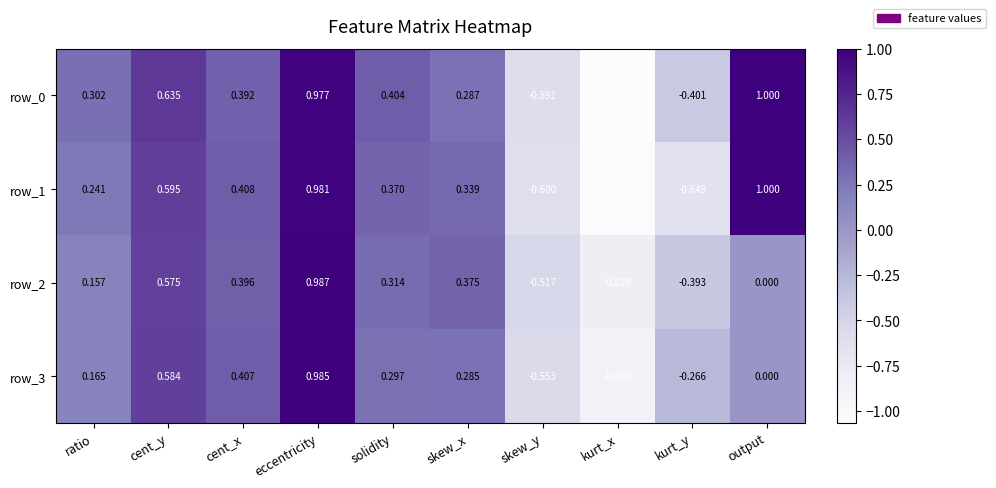

How many values in the row_3 series are below 0?

3